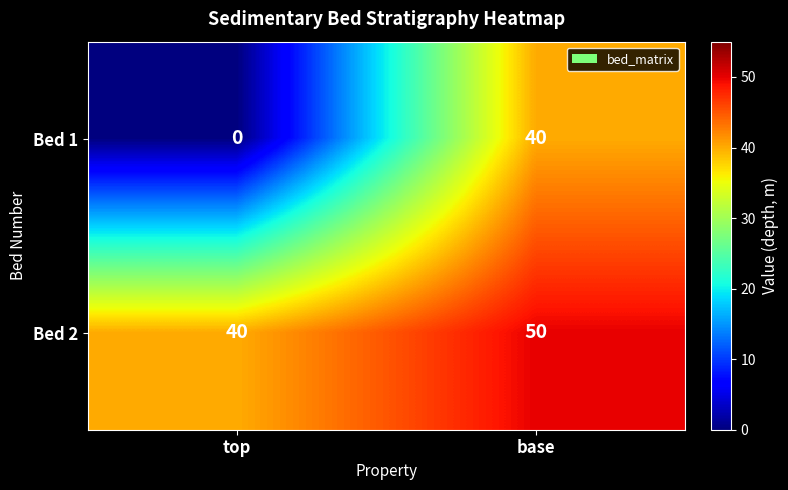

Which series has the largest range (max minus min)?

Bed 1